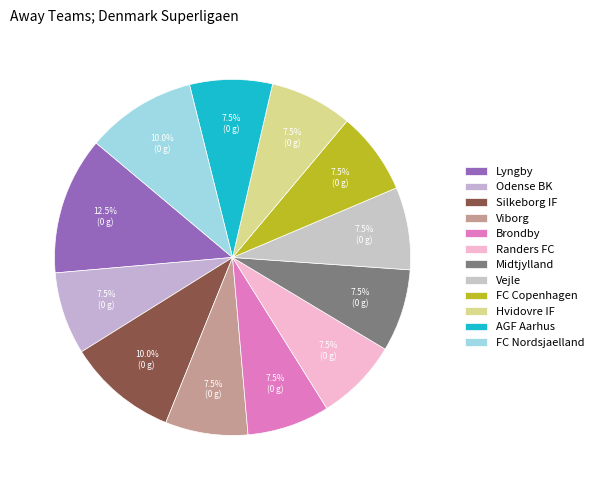

How many segments does this pie chart have?

12